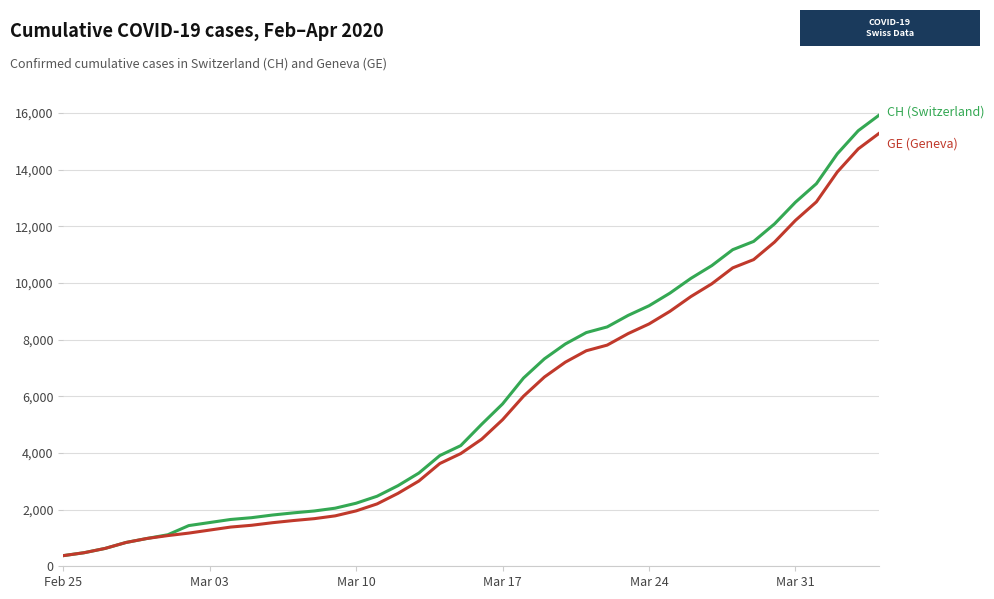

What is the minimum value shown in the chart?

375